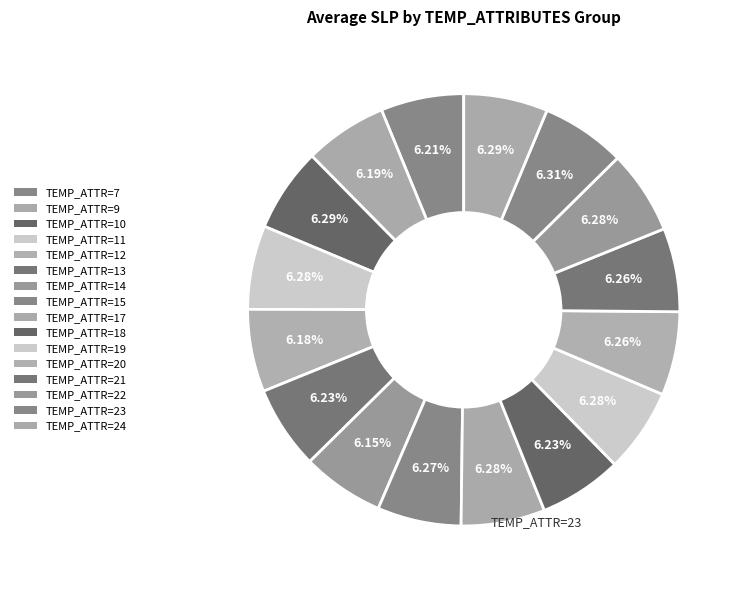

How many segments does this pie chart have?

16